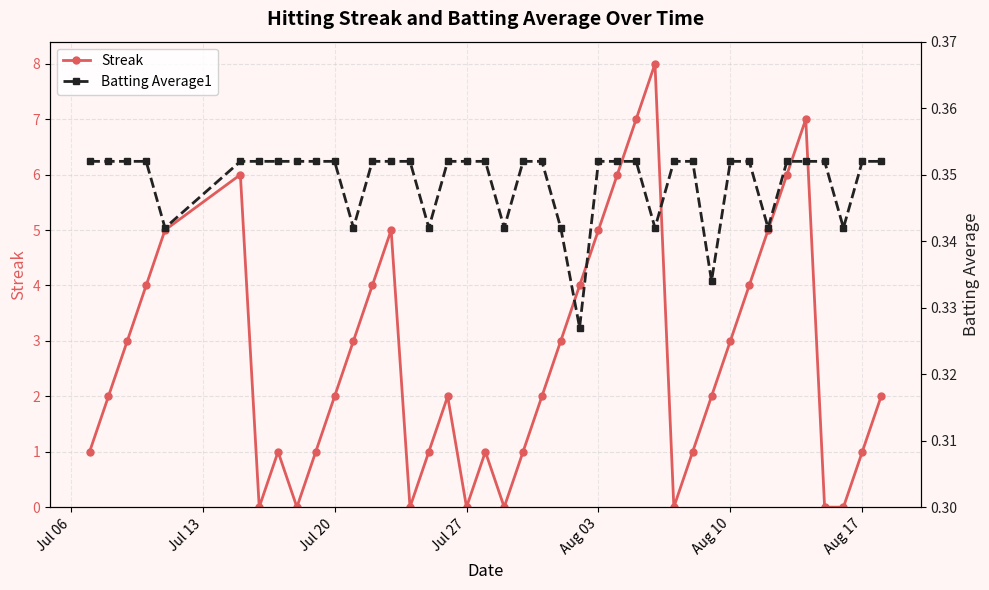

True or false: Batting Average1 has more than 1 points higher than both neighbors.

False